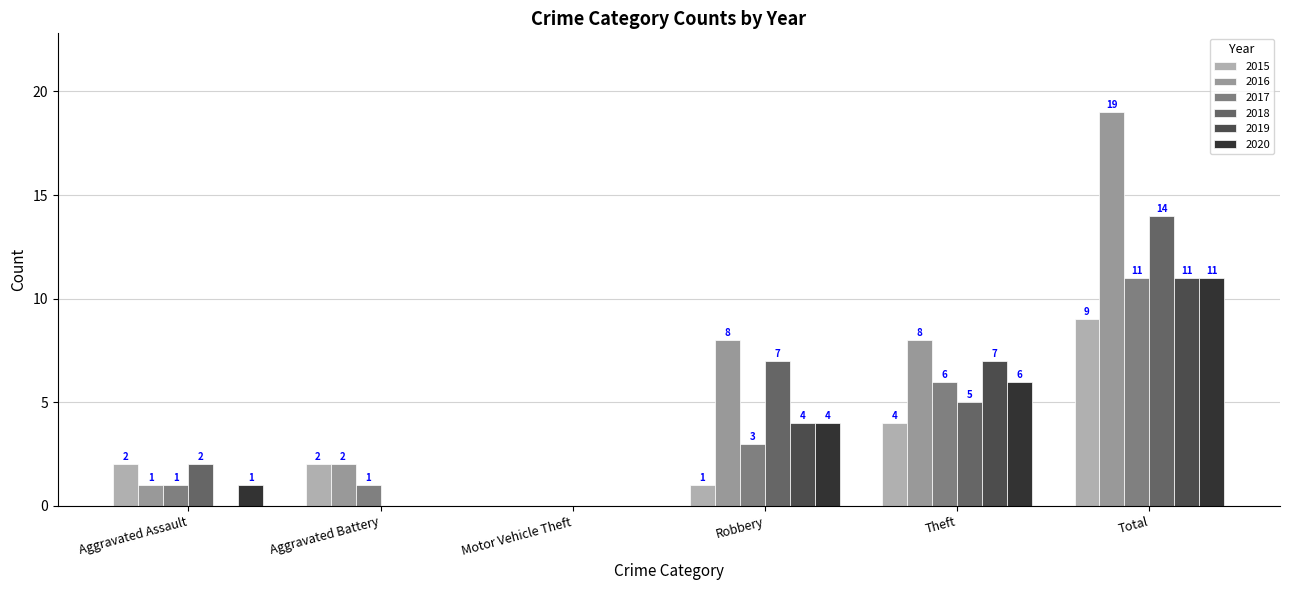

Is the value of 2015 at Theft greater than the value of 2018 at Aggravated Assault?

Yes